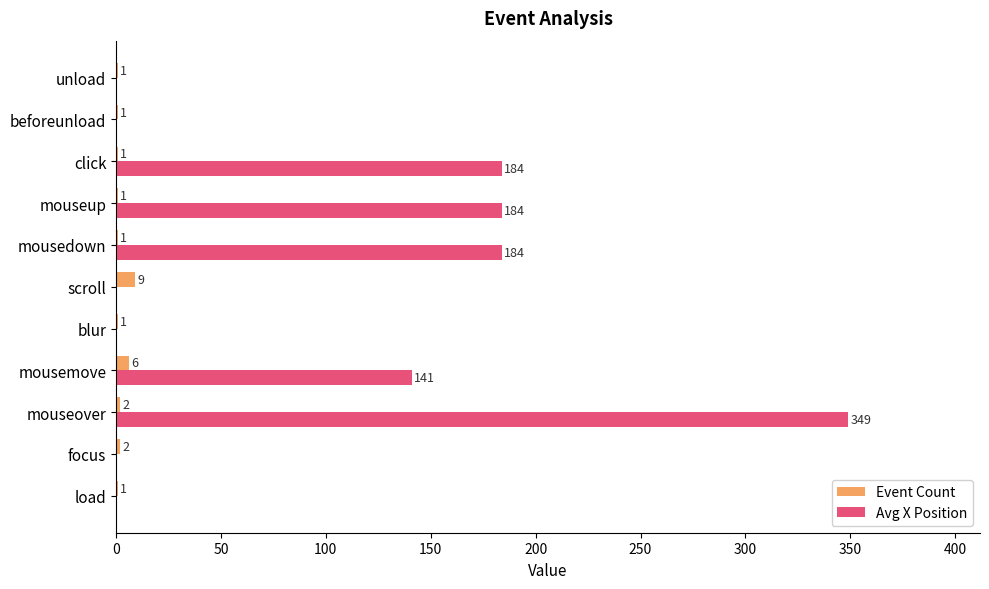

How many data points does each series have?

11